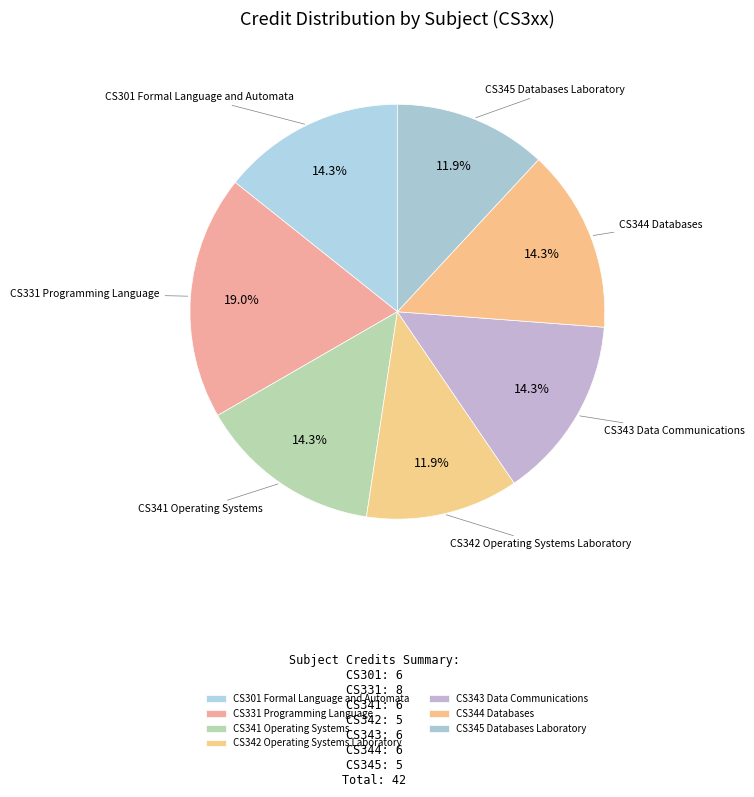

To the nearest percent, what percentage of the pie is CS343 Data Communications?

14%